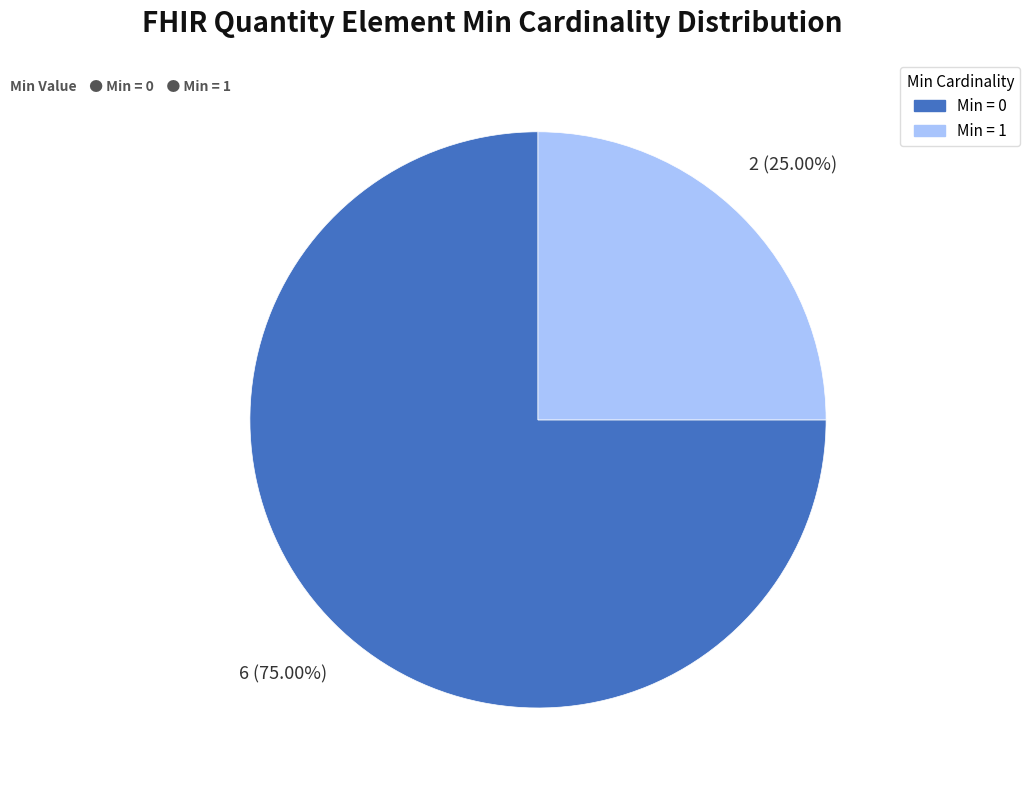

To the nearest percent, what is the average slice percentage?

50%